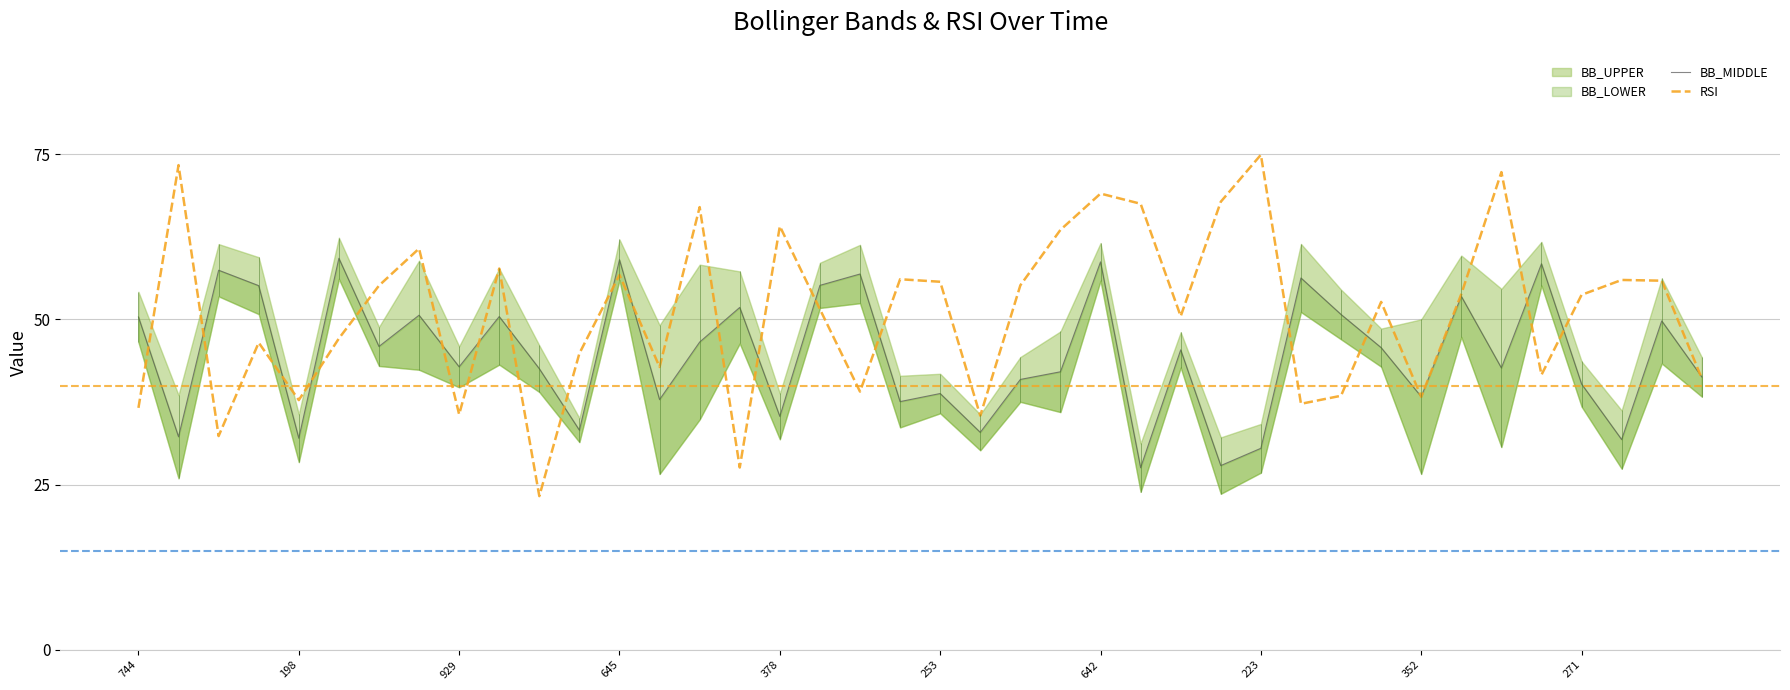

What is the difference between the BB_MIDDLE values at 14 and 17?

8.6